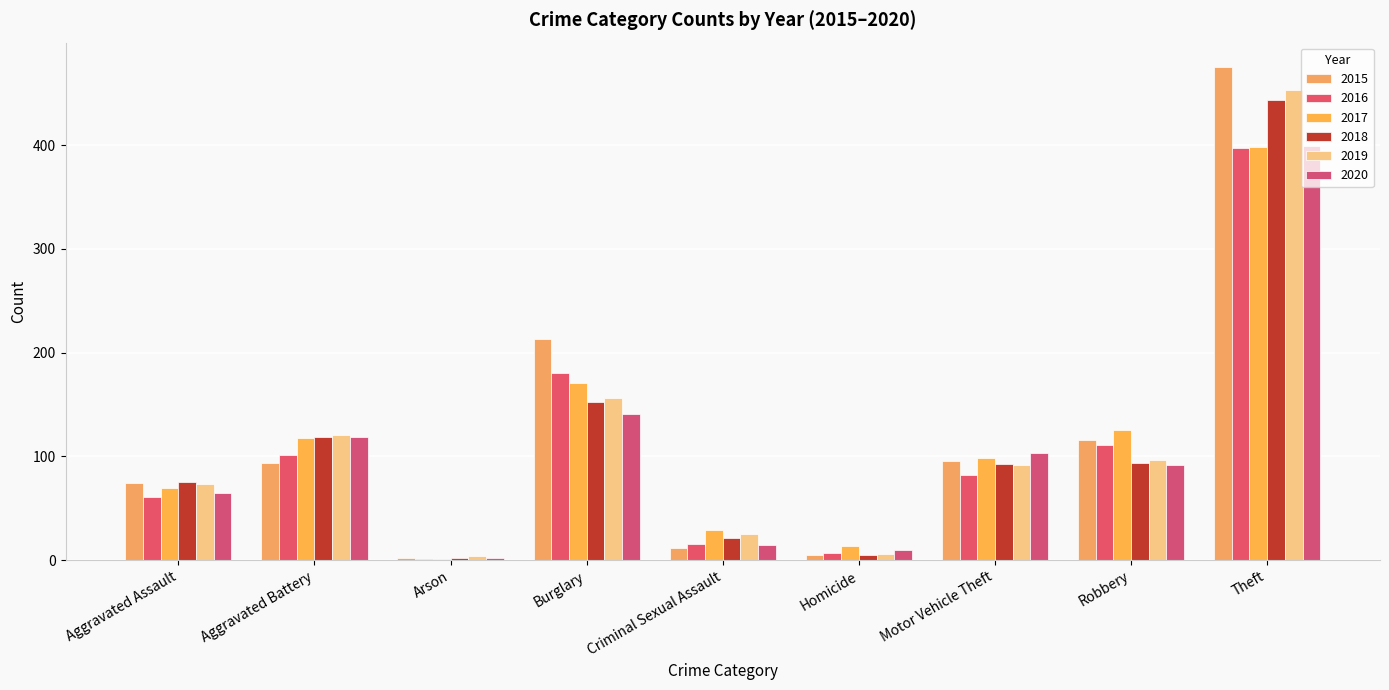

What is the greatest value displayed?

475